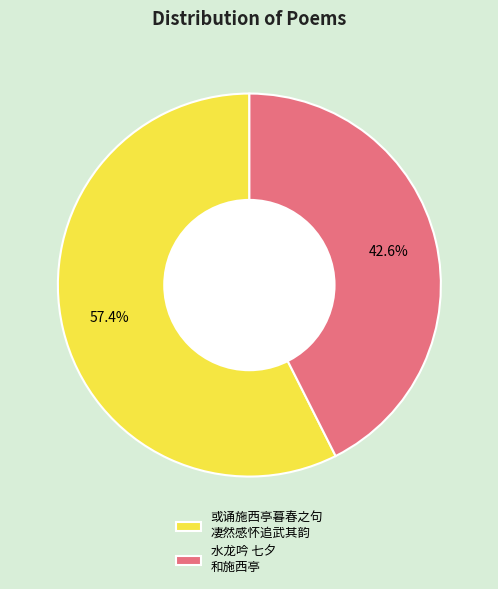

What is the largest slice in the pie chart?

或诵施西亭暮春之句 凄然感怀追武其韵